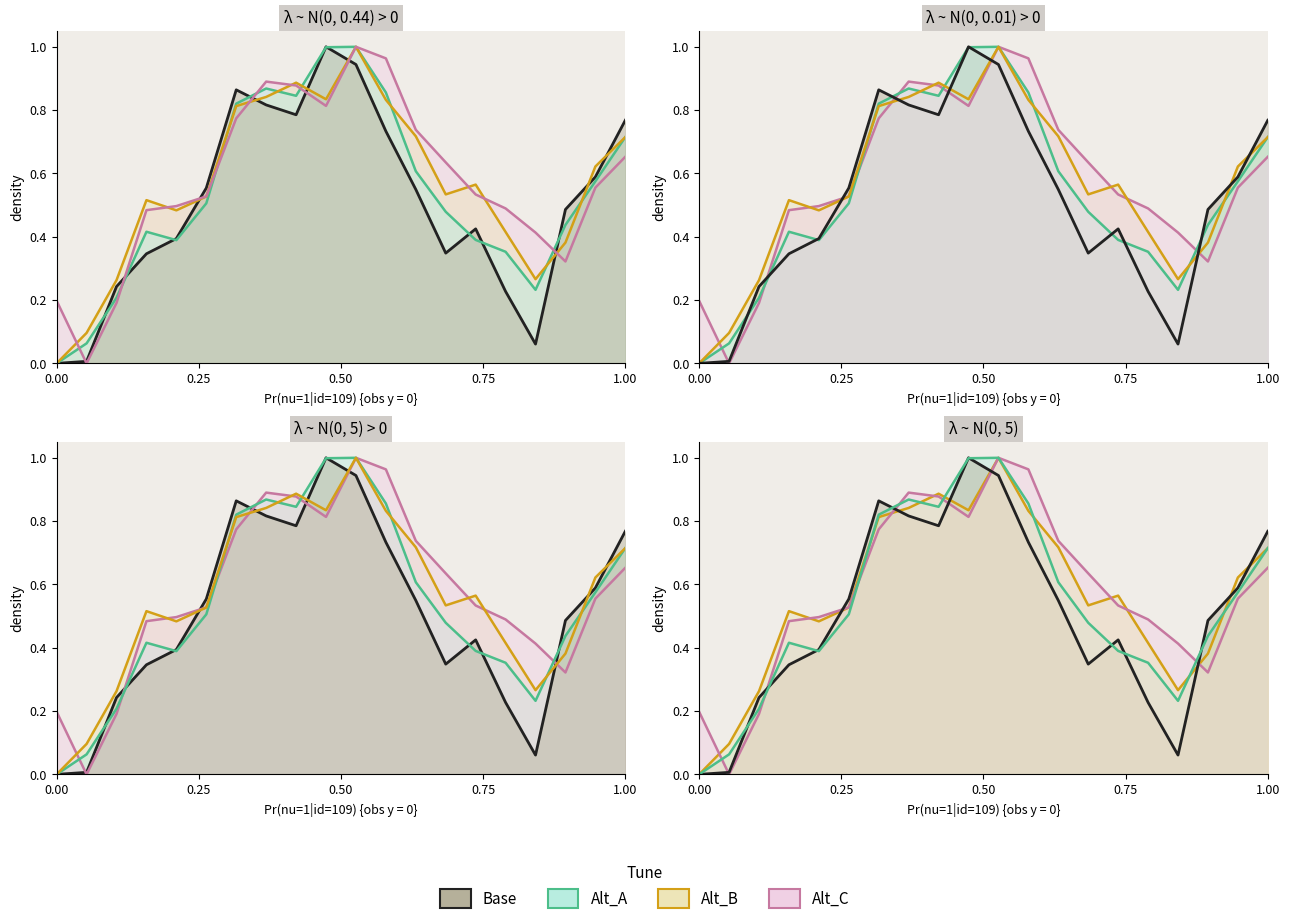

What is the maximum value shown in the chart?

1.0